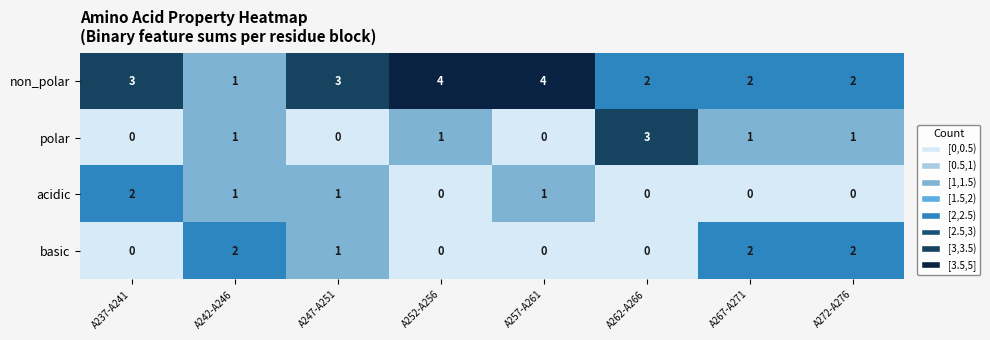

At which label does polar reach its peak?

A262-A266